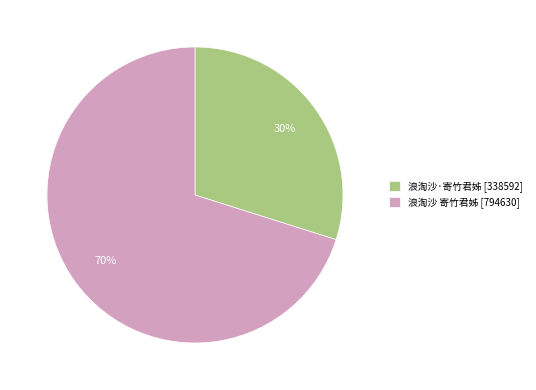

Between 浪淘沙·寄竹君姊 and 浪淘沙 寄竹君姊, which is larger?

浪淘沙 寄竹君姊